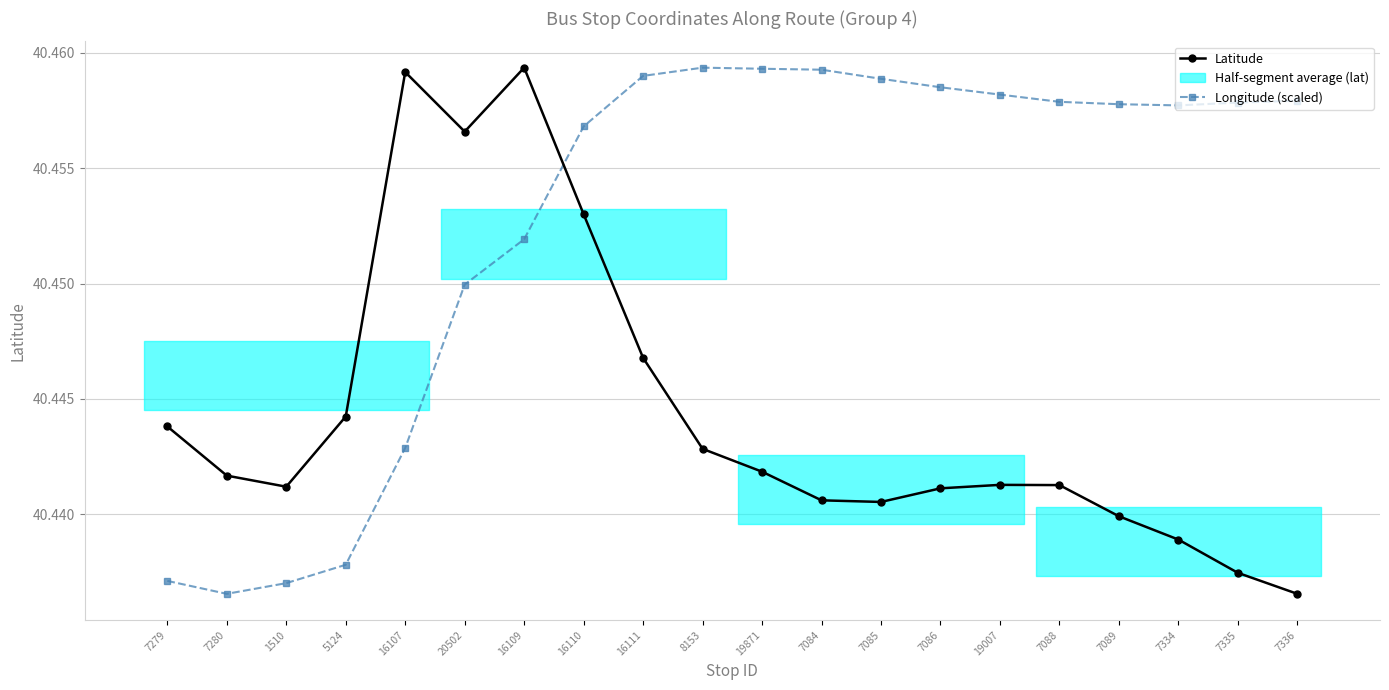

Reading right to left, extract all data points from this chart.

Latitude: 7336=40.4	7335=40.4	7334=40.4	7089=40.4	7088=40.4	19007=40.4	7086=40.4	7085=40.4	7084=40.4	19871=40.4	8153=40.4	16111=40.4	16110=40.5	16109=40.5	20502=40.5	16107=40.5	5124=40.4	1510=40.4	7280=40.4	7279=40.4
Longitude (scaled): 7336=40.5	7335=40.5	7334=40.5	7089=40.5	7088=40.5	19007=40.5	7086=40.5	7085=40.5	7084=40.5	19871=40.5	8153=40.5	16111=40.5	16110=40.5	16109=40.5	20502=40.4	16107=40.4	5124=40.4	1510=40.4	7280=40.4	7279=40.4